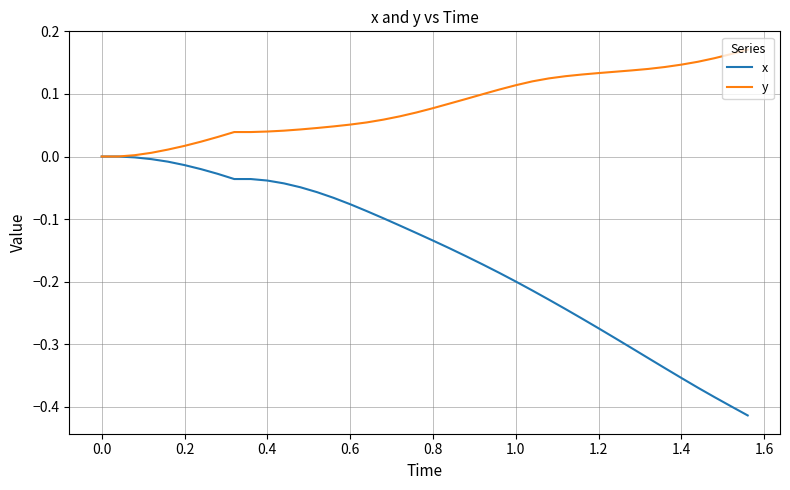

List the series in order of their overall mean, highest first.

y, x